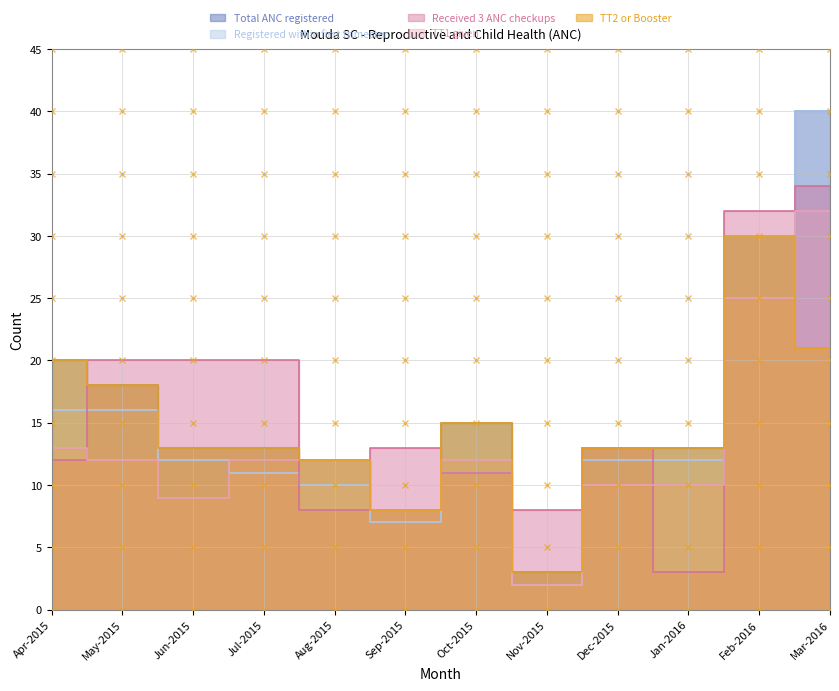

Which category has the highest value across all series?

Mar-2016